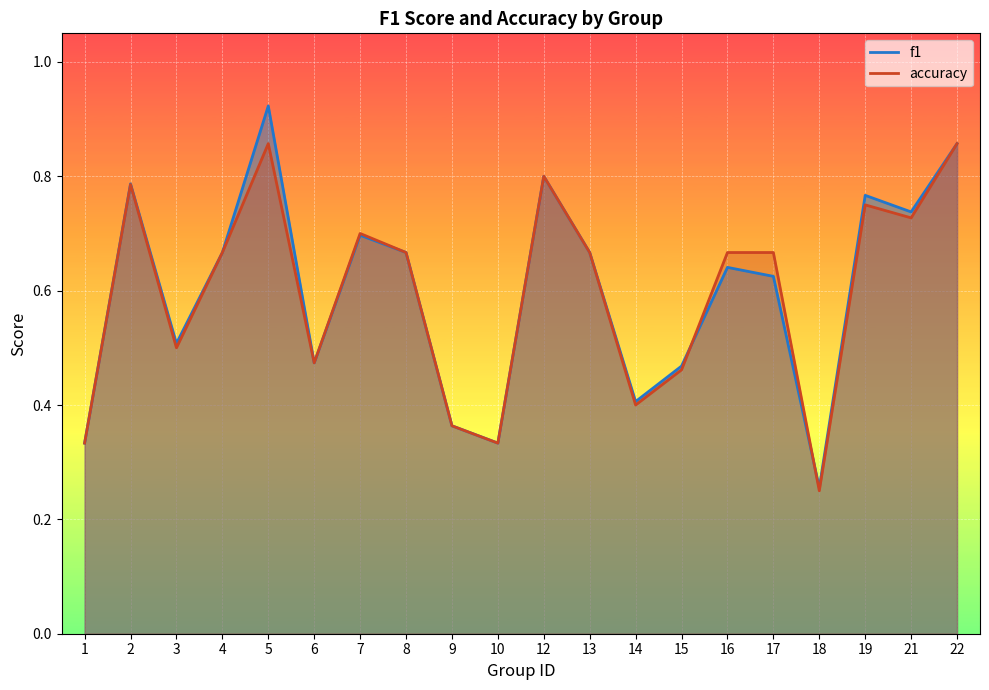

Is it true that f1 equals 0.7 at 8?

True